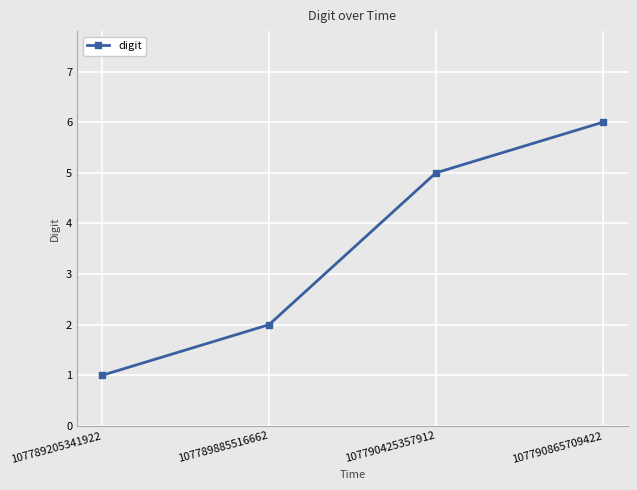

Is it true that the value at 107790865709422 is 6?

True